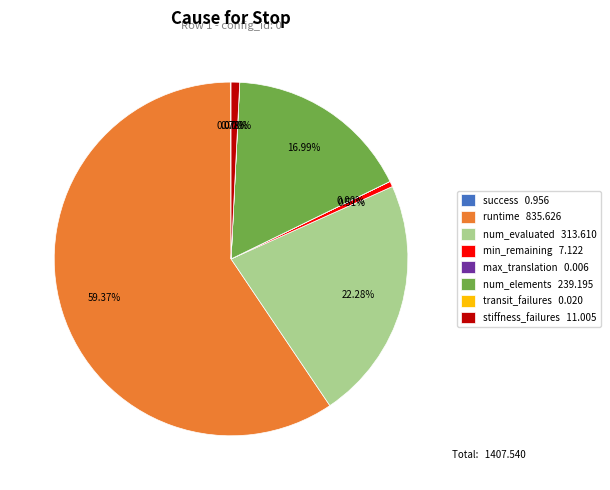

Between min_remaining 7.122 and num_elements 239.195, which is larger?

num_elements 239.195